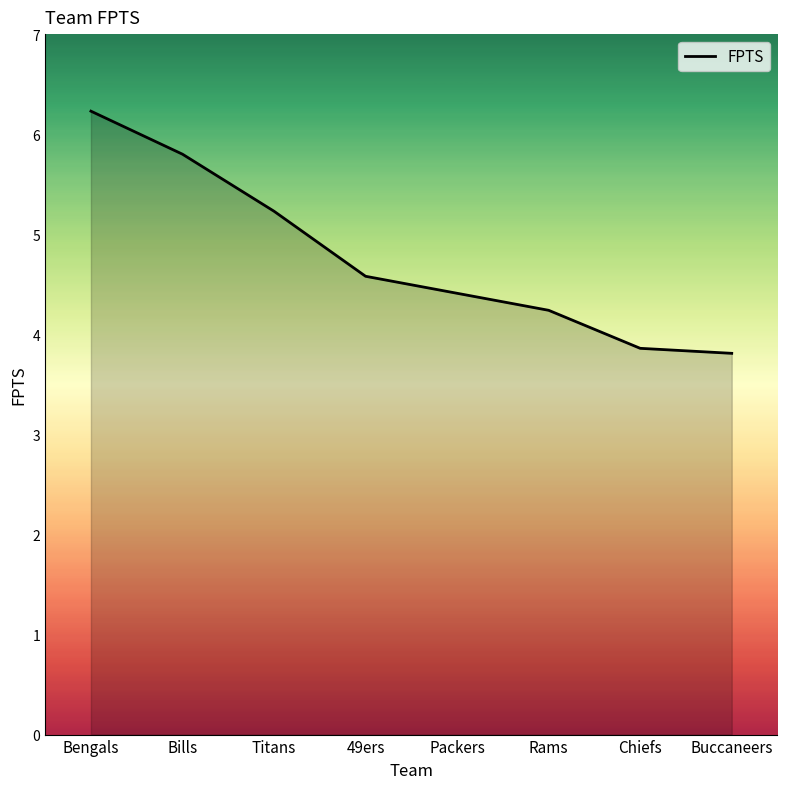

What is the approximate value at 49ers?

4.6